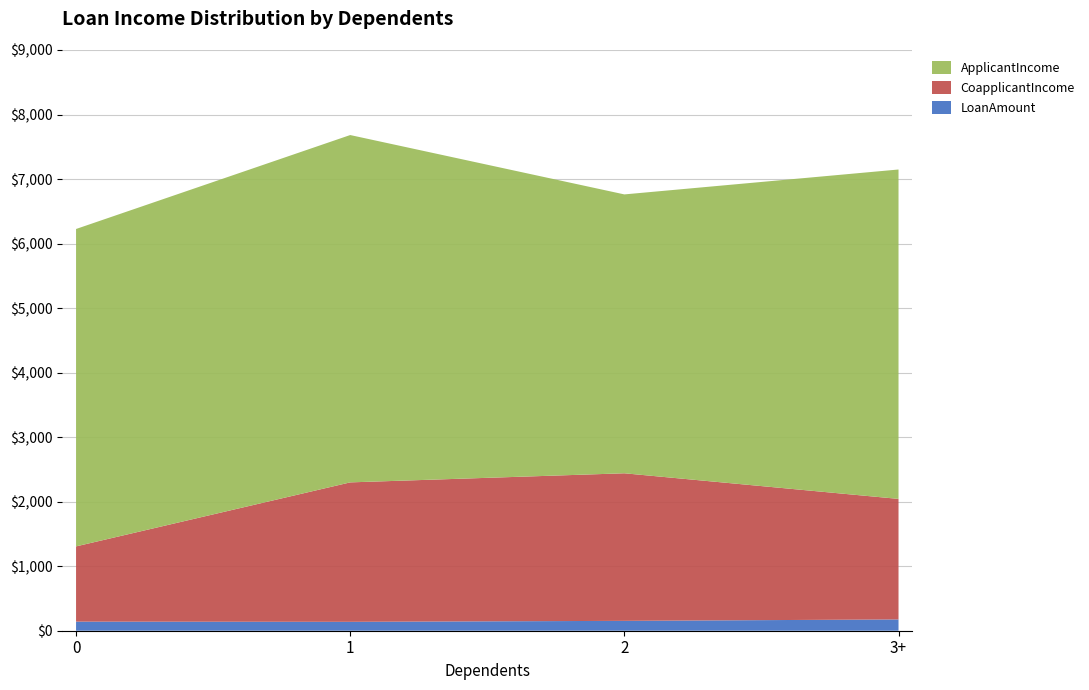

True or false: LoanAmount has a value of 141 at 0.

True